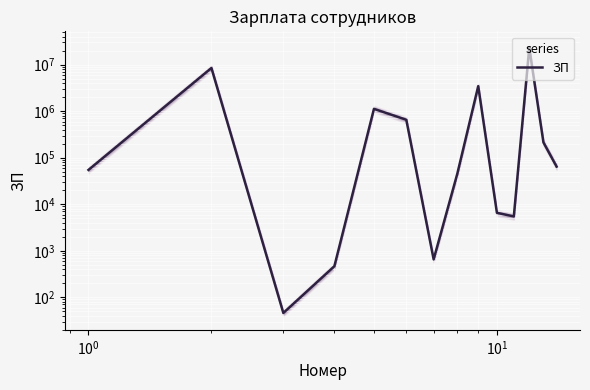

Is this an area chart (filled region under the line)?

No